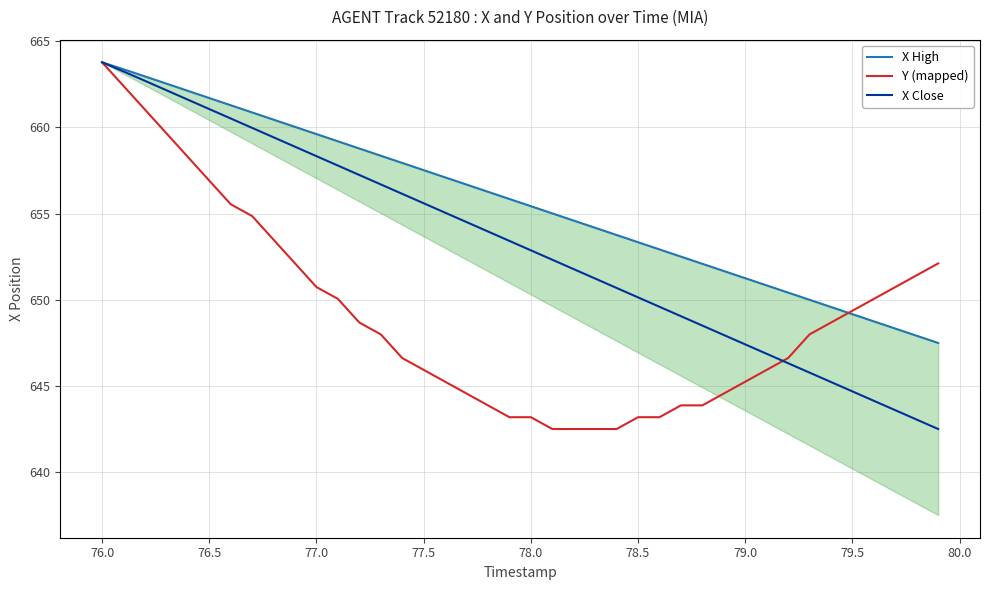

How many intersections are there between X High and Y (mapped)?

1